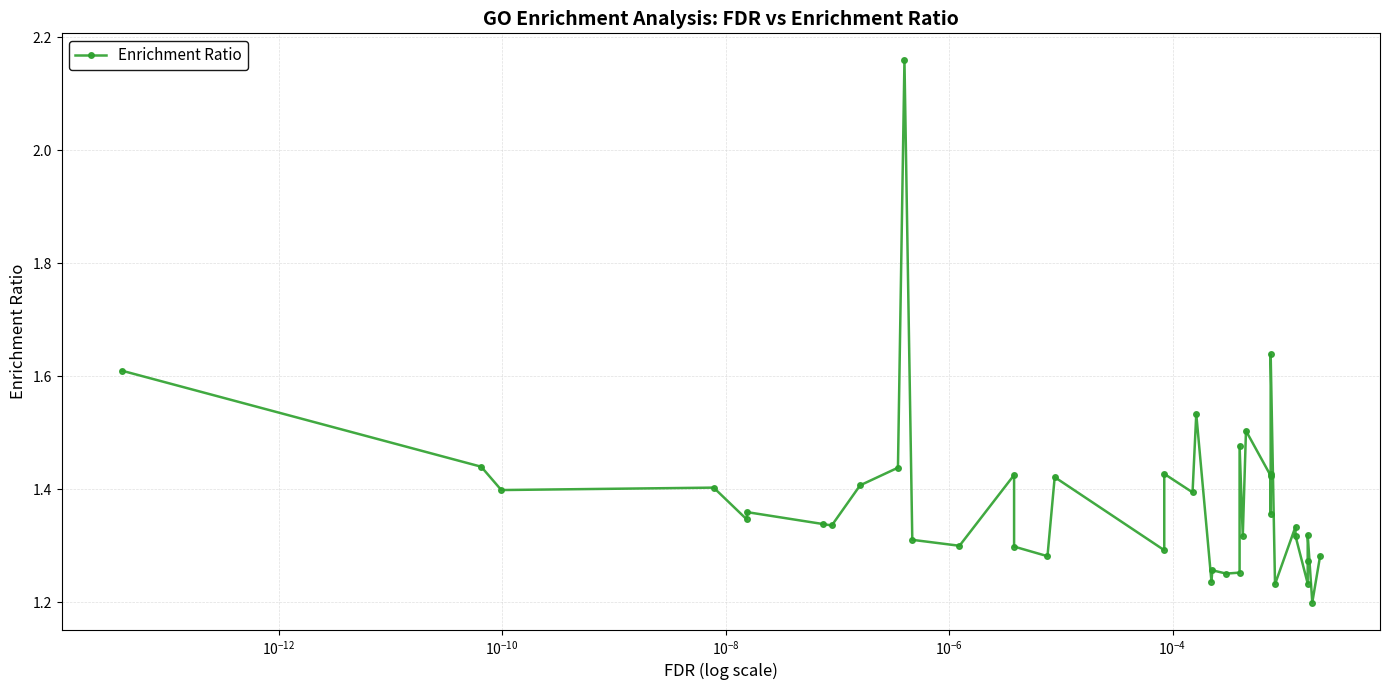

What is the maximum value shown in the chart?

2.2